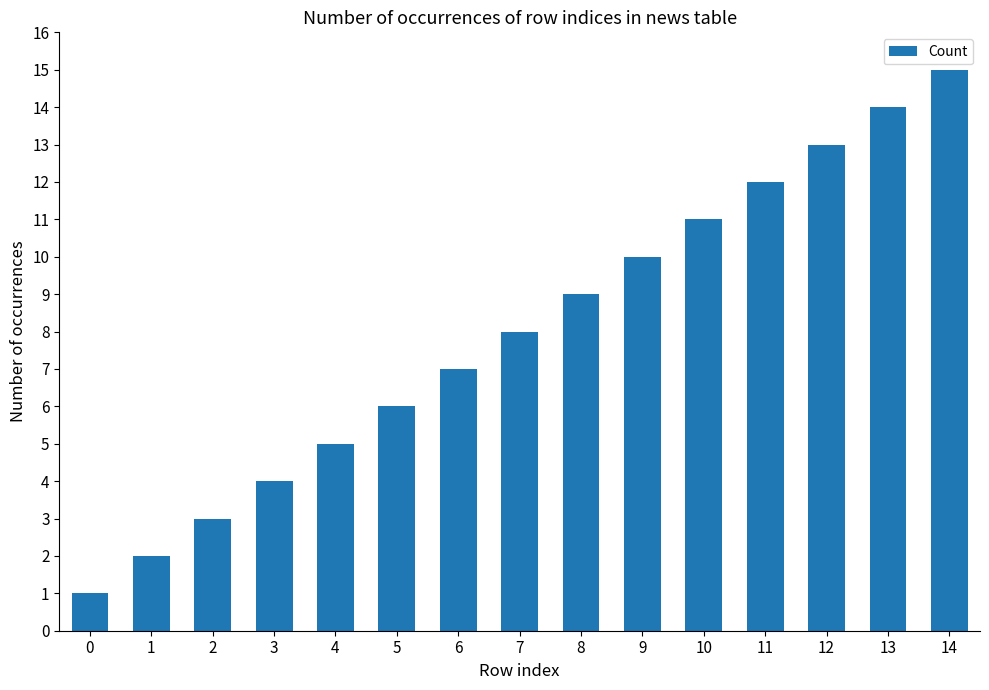

What is the smallest value displayed?

1